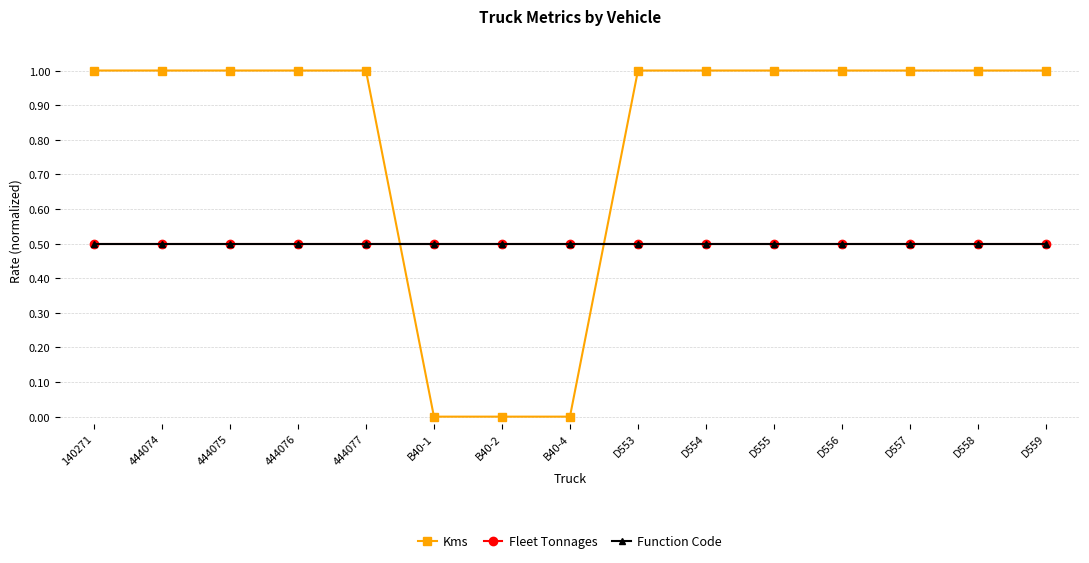

Is this an area chart (filled region under the line)?

No